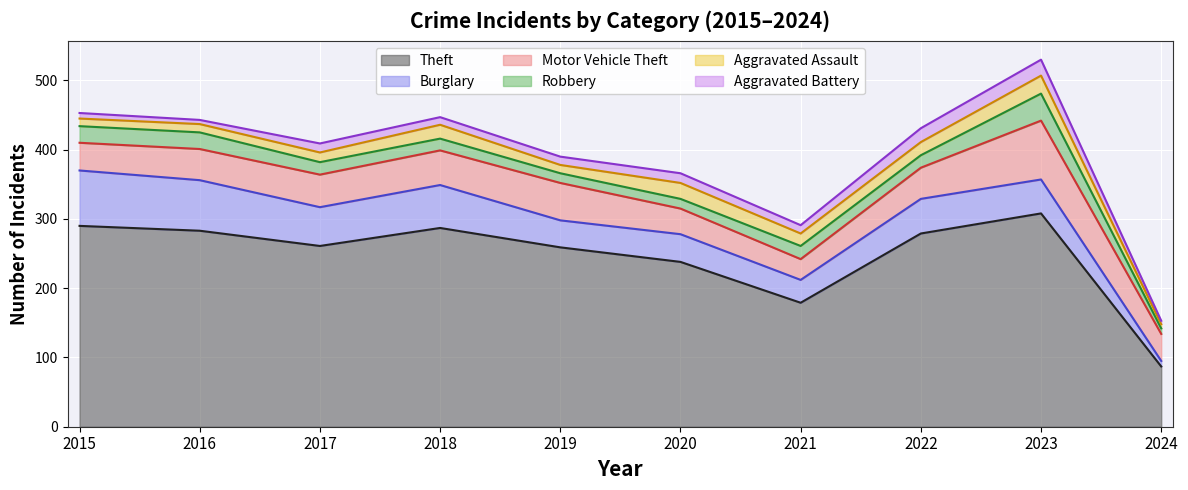

Is the value of Robbery at 2021 greater than the value of Aggravated Assault at 2022?

No